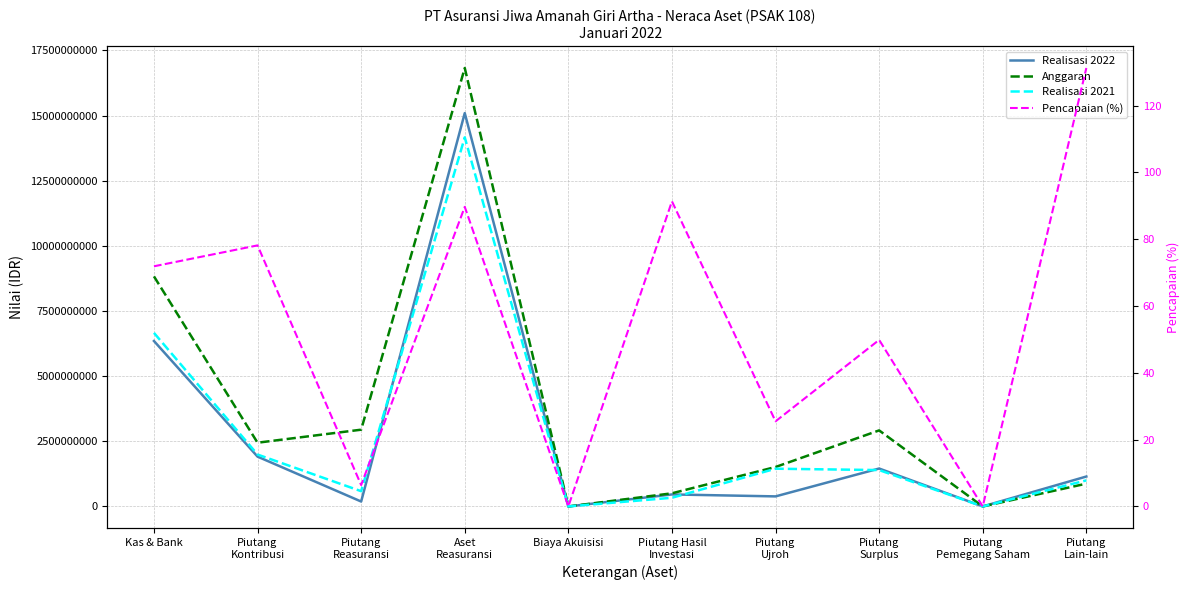

How many interior local peaks does the Anggaran series have?

2